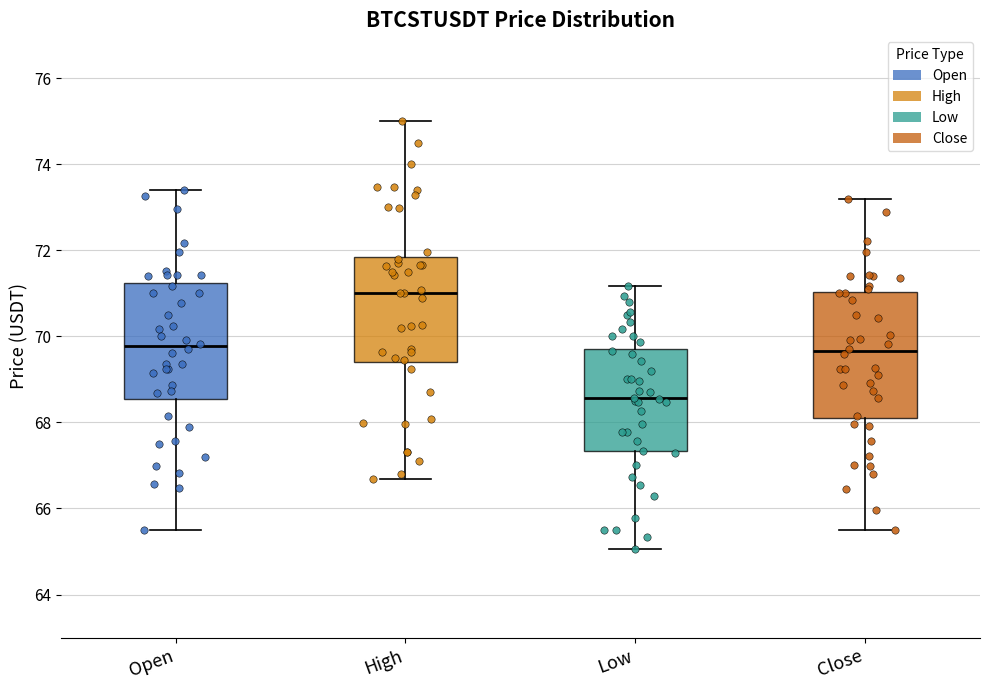

Where is the lower edge of the box for Open on the y-axis? The values are not printed on the chart, so give them approximately, as read against the axis.

68.6